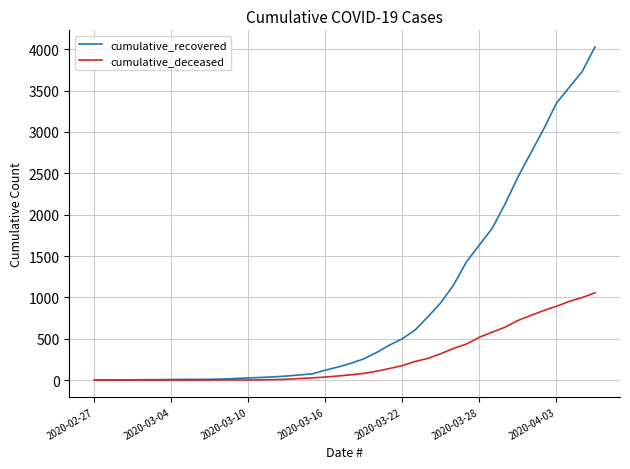

Which series has the largest total across all categories?

cumulative_recovered